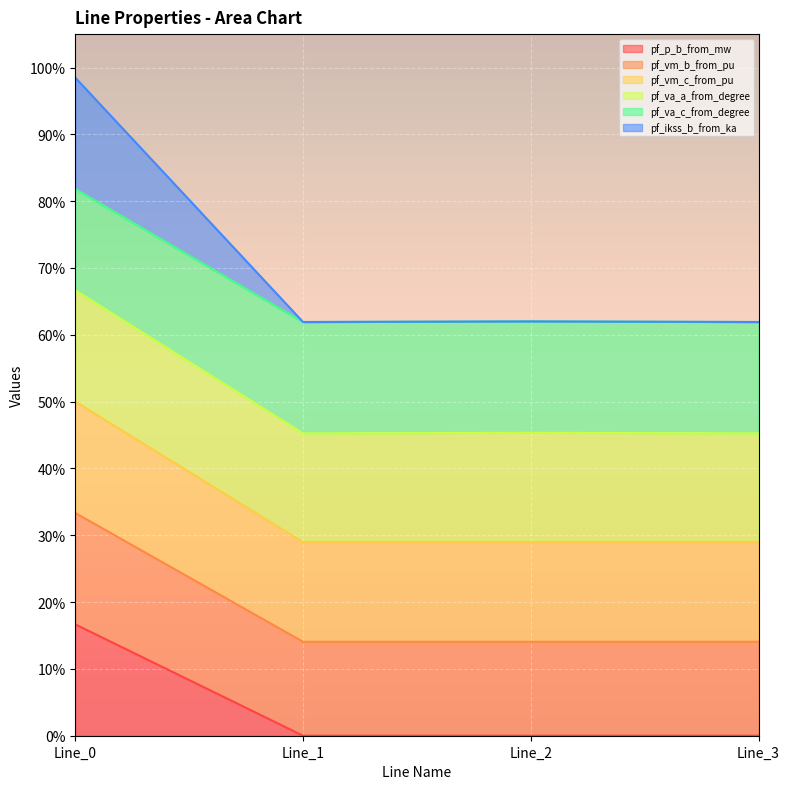

Between Line_2 and Line_0, which is larger?

Line_0